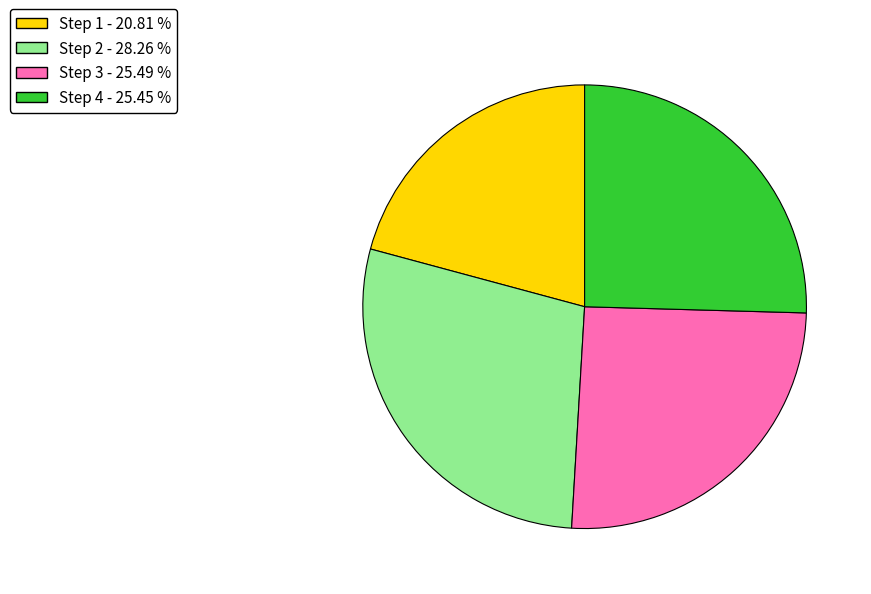

How many segments does this pie chart have?

4